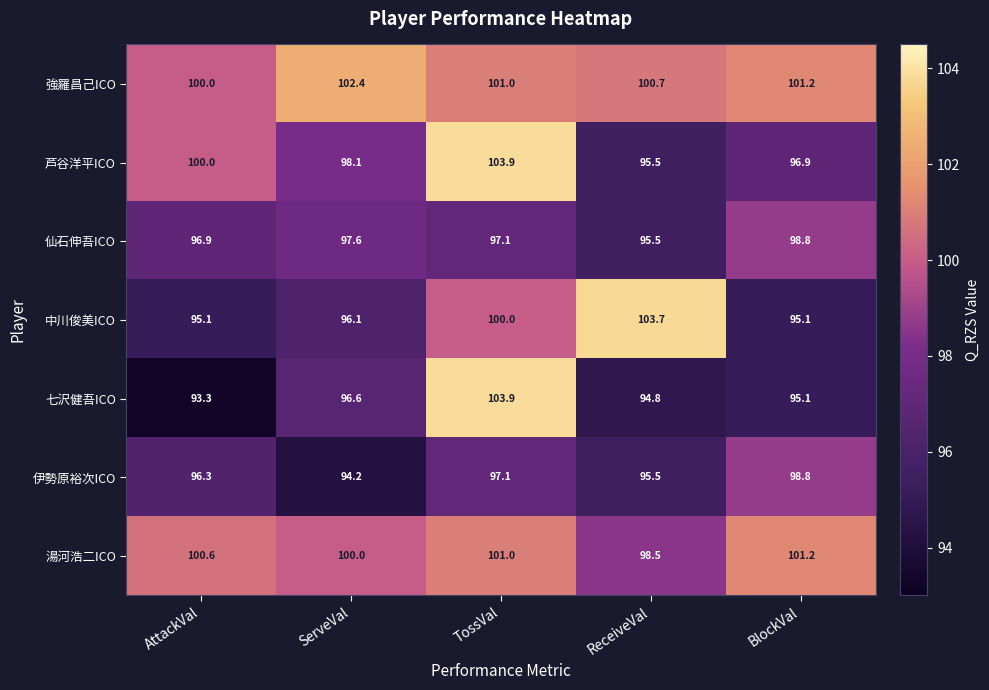

Rank the categories by 芦谷洋平ICO value from lowest to highest.

ReceiveVal, BlockVal, ServeVal, AttackVal, TossVal